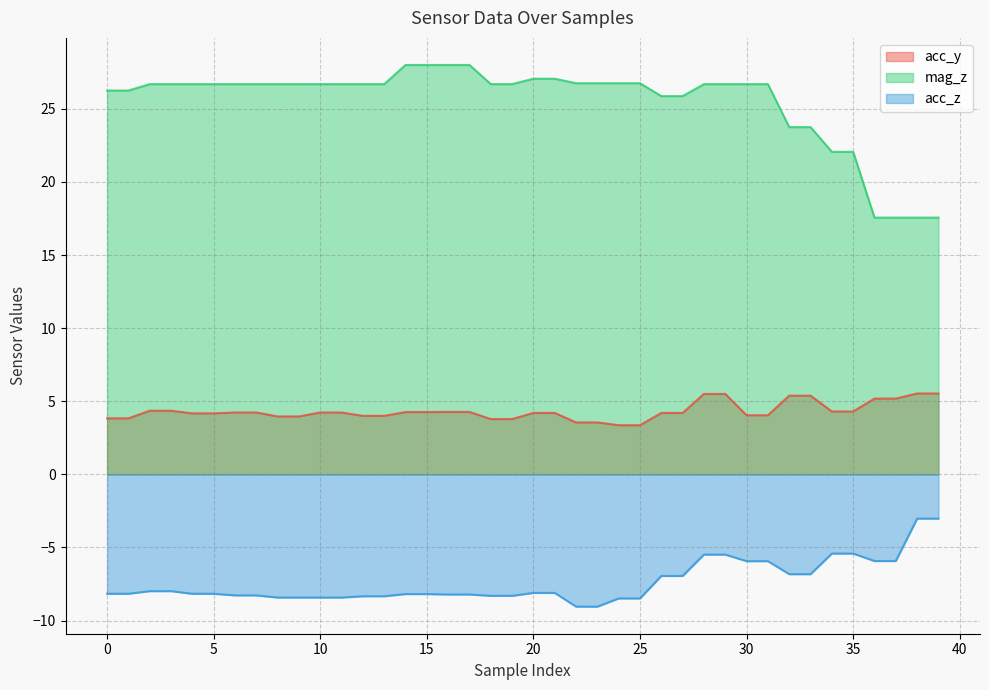

How many lines are shown in the chart?

3